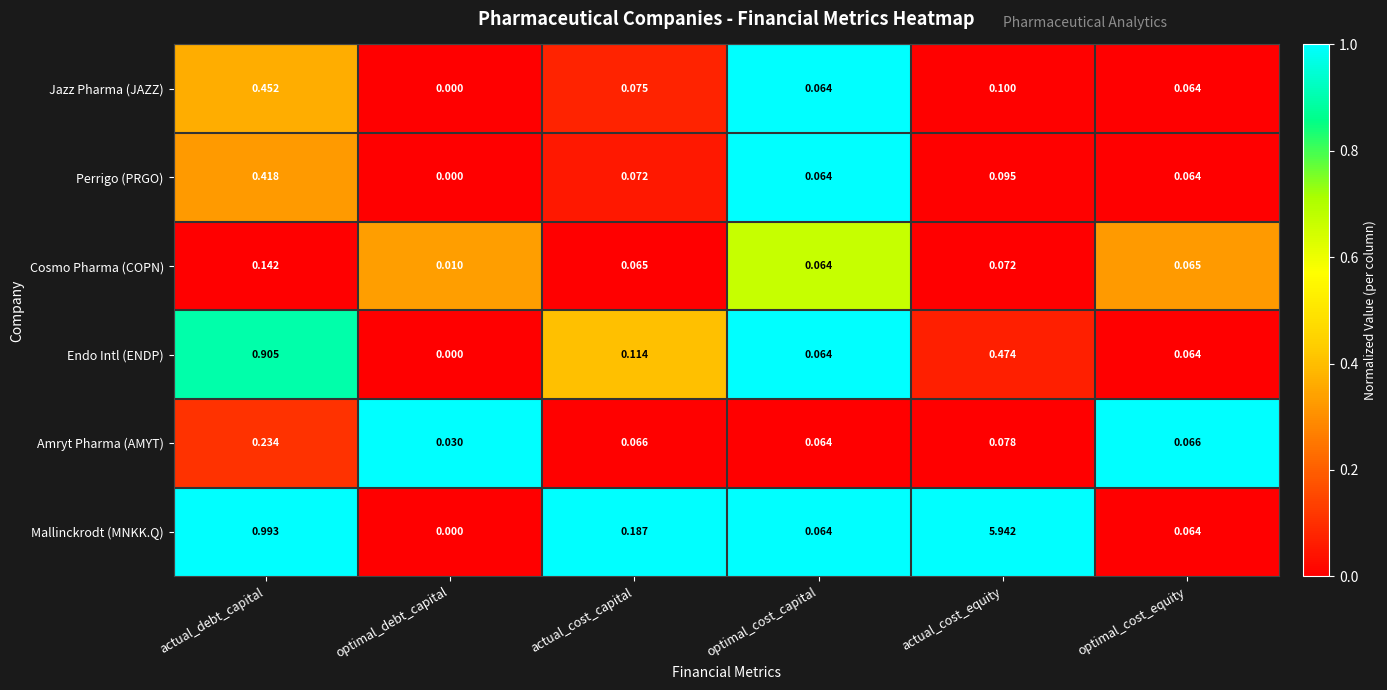

Which category has the highest value in the Perrigo (PRGO) series?

actual_debt_capital